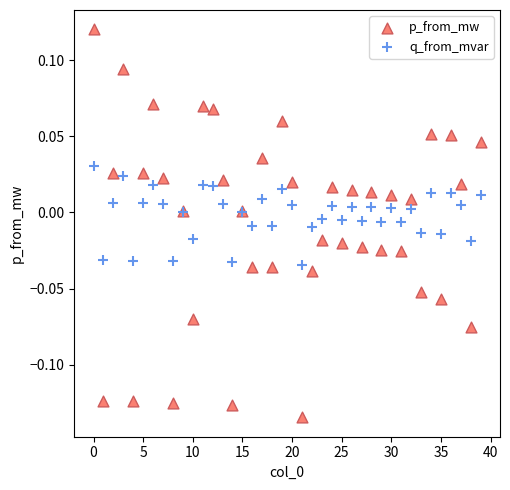

Which series reaches the maximum Y coordinate?

p_from_mw